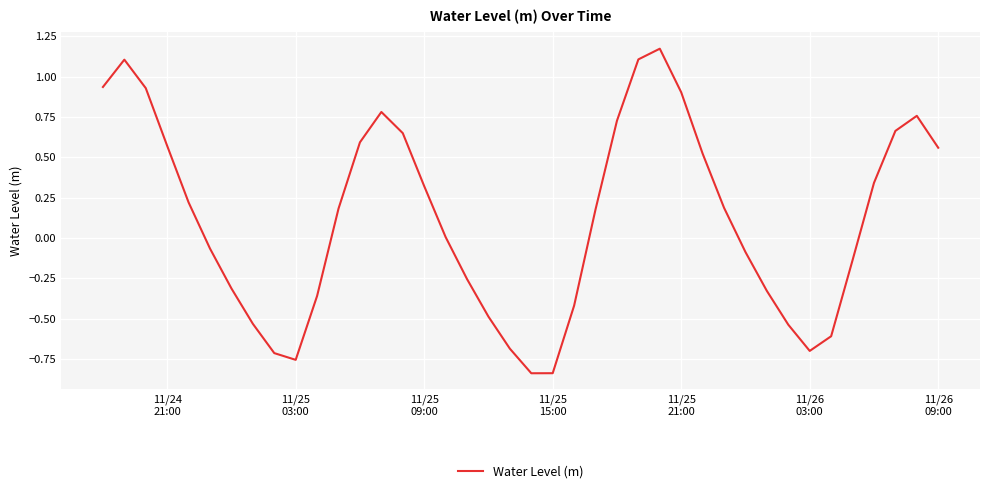

How many lines are shown in the chart?

1